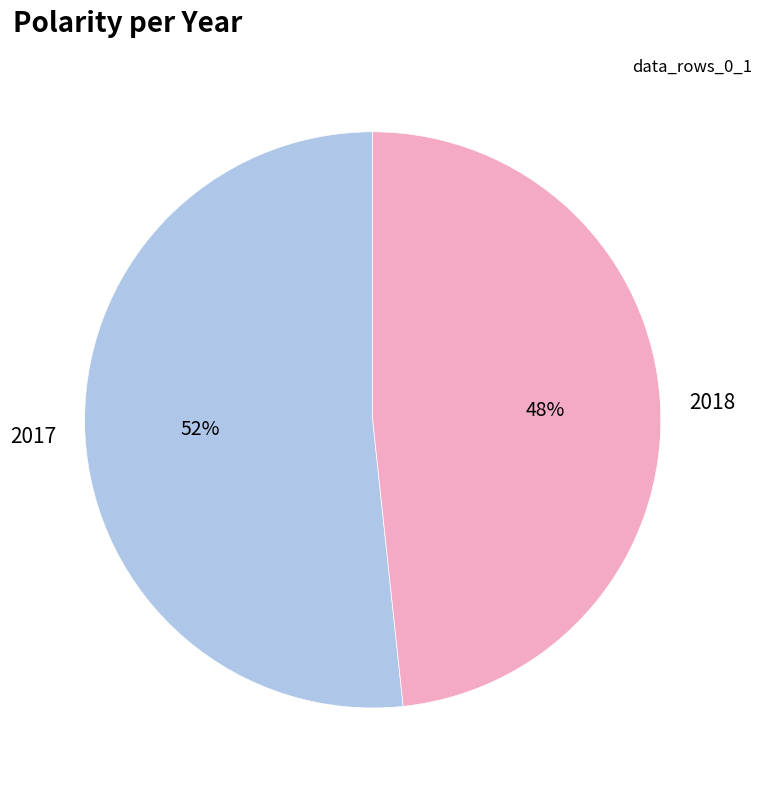

To the nearest percent, what percentage of the pie is 2017?

52%